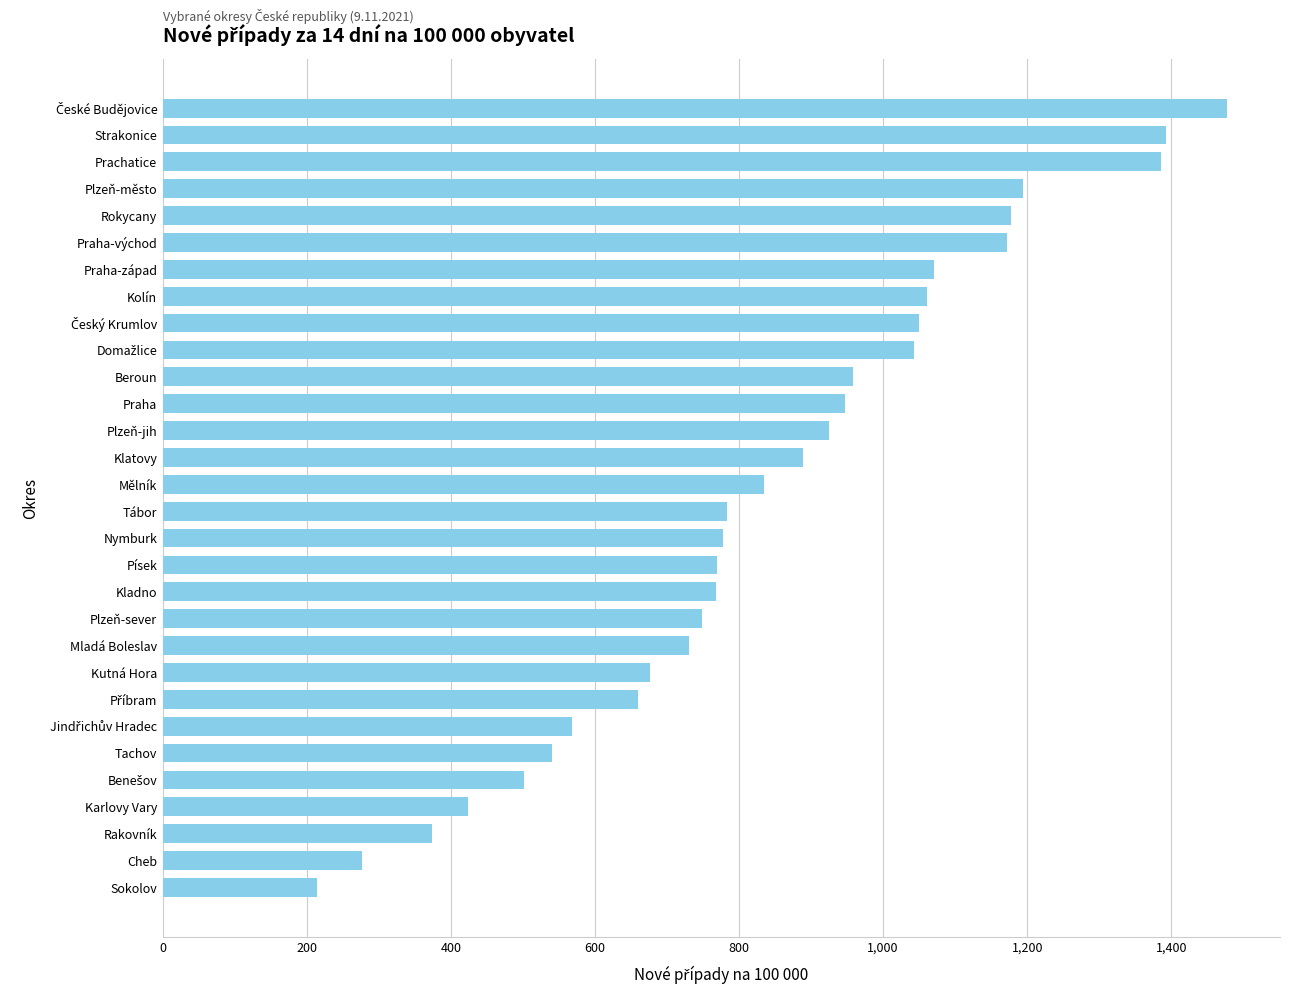

What is the sum of all values?

25388.4